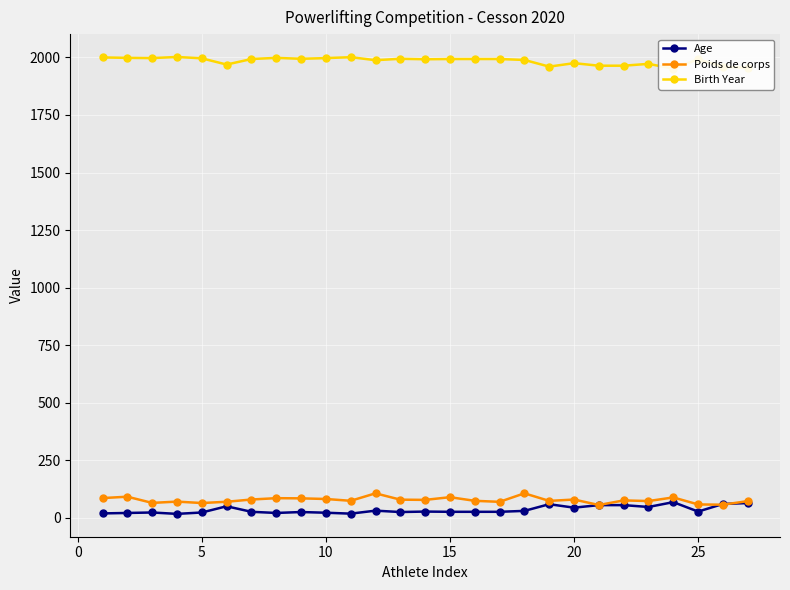

True or false: Birth Year and Poids de corps cross at least once.

False